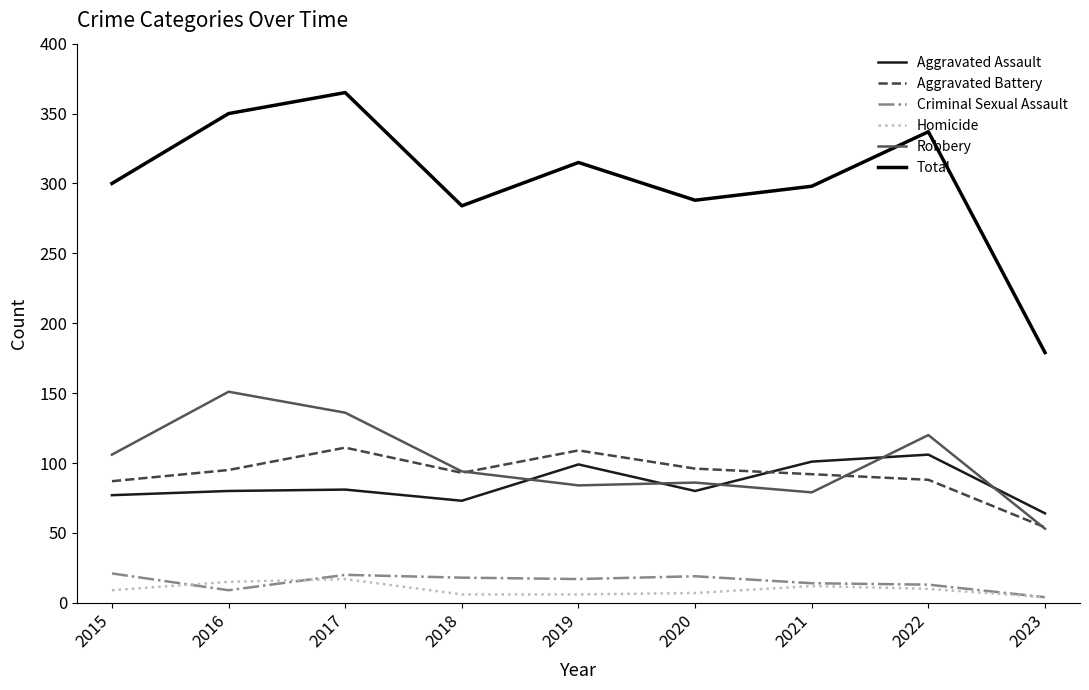

How many categories are shown in the chart?

9